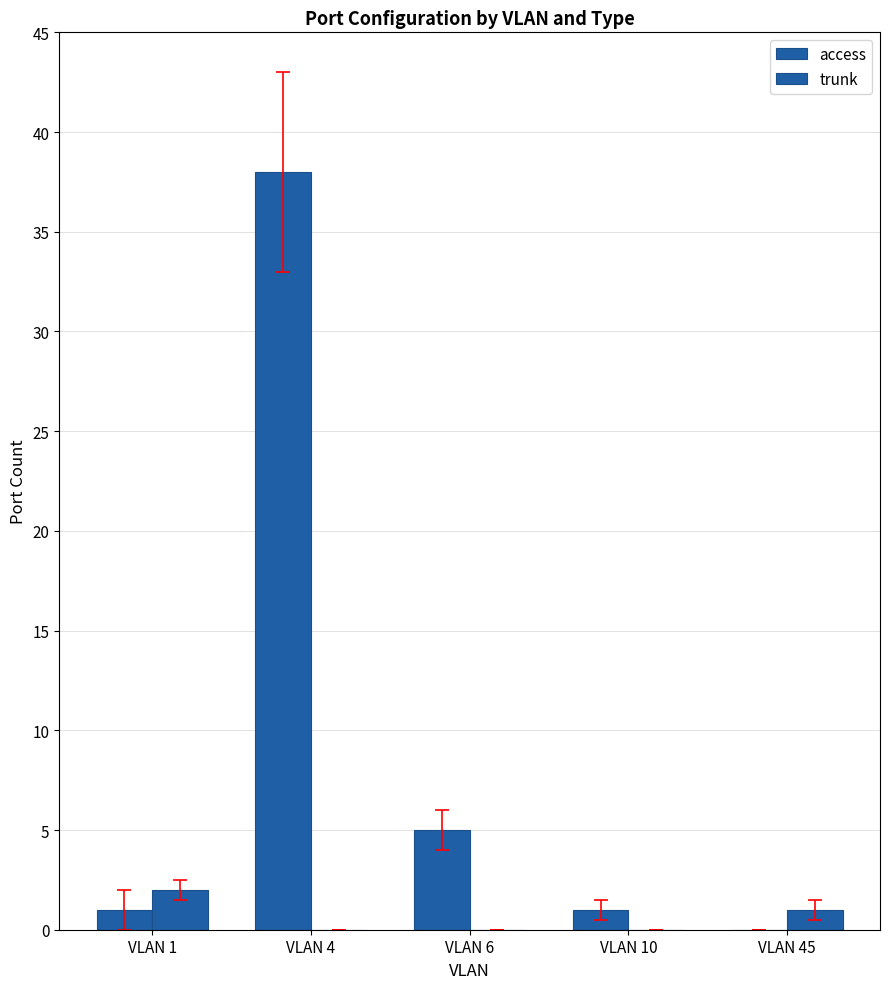

What is the difference between the trunk values at VLAN 4 and VLAN 1?

2